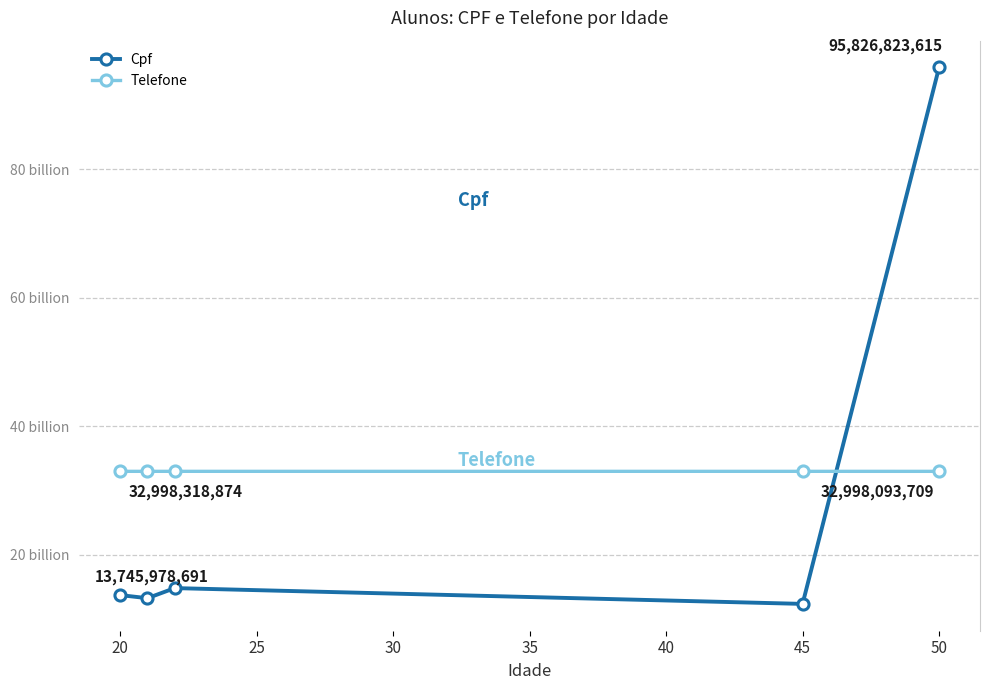

Reading left to right, extract all data points from this chart.

Cpf: 13745978691	13265489765	14835471679	12375982739	95826823615
Telefone: 32998318874	32999876512	32999614432	32999743267	32998093709